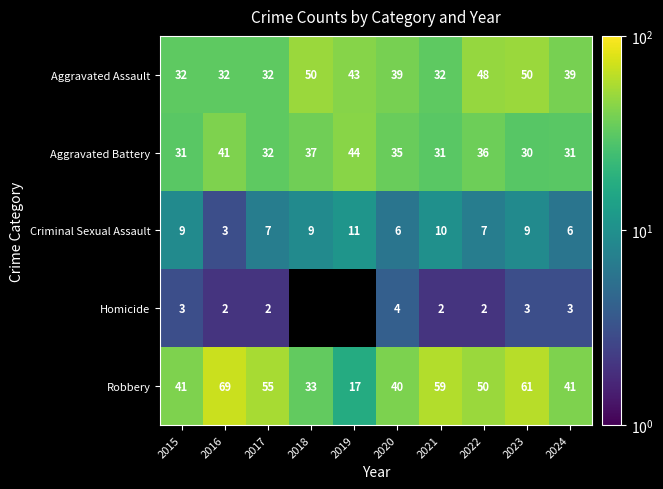

What is the sum of all Aggravated Battery values?

348.0